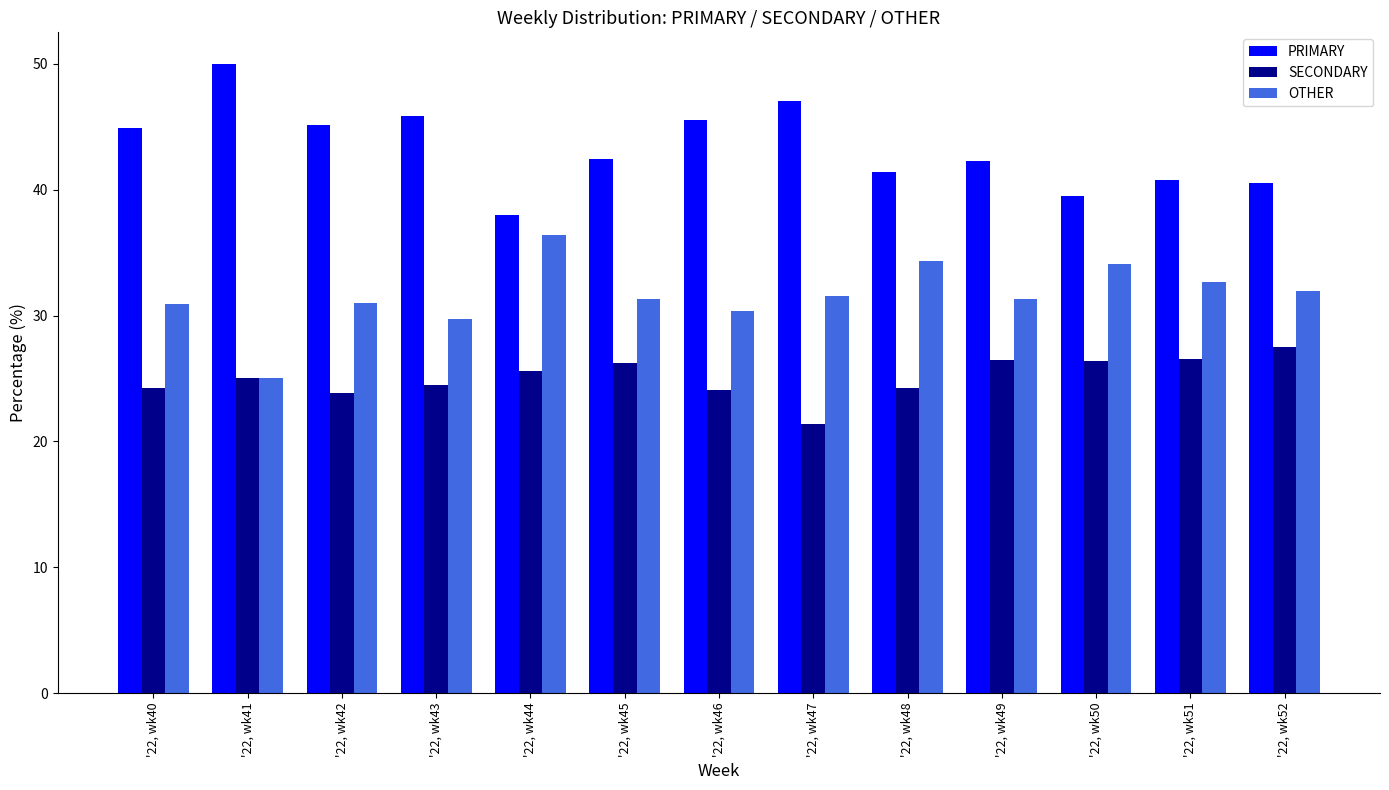

Rank the categories by OTHER value from lowest to highest.

'22, wk41, '22, wk43, '22, wk46, '22, wk40, '22, wk42, '22, wk49, '22, wk45, '22, wk47, '22, wk52, '22, wk51, '22, wk50, '22, wk48, '22, wk44